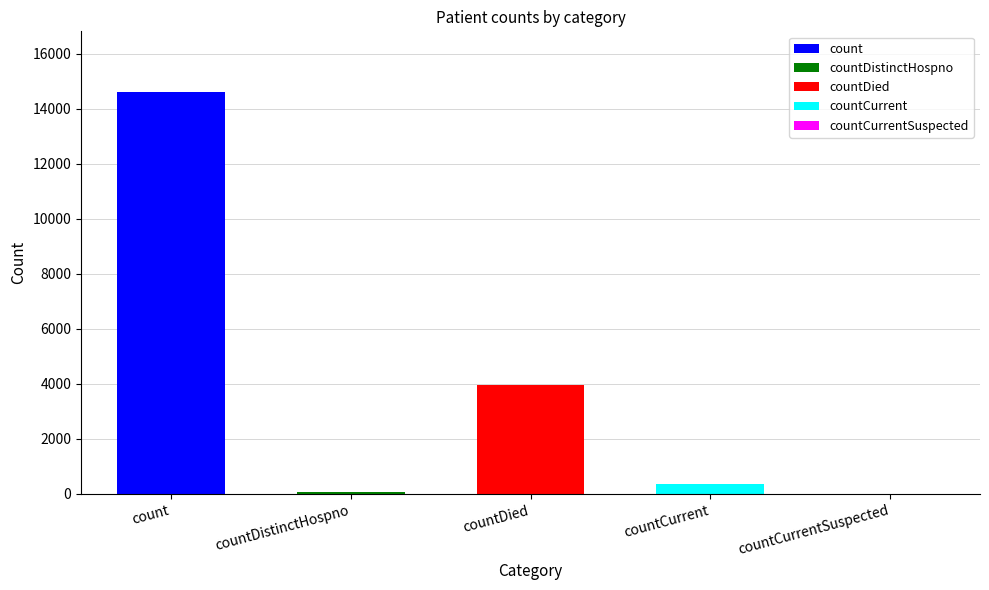

How many data points are above 345?

2